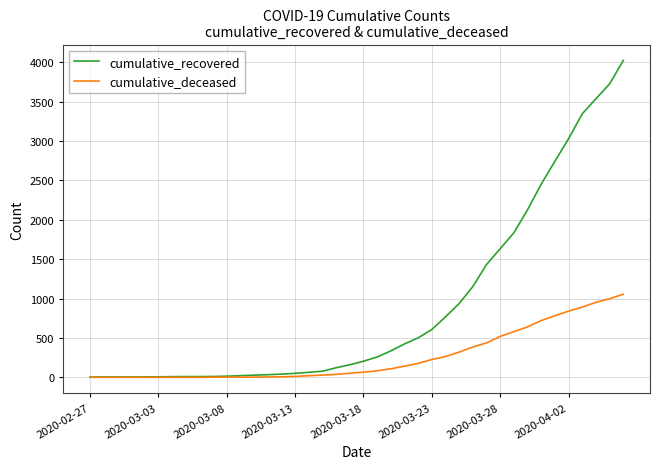

What is the maximum value for cumulative_recovered?

4026